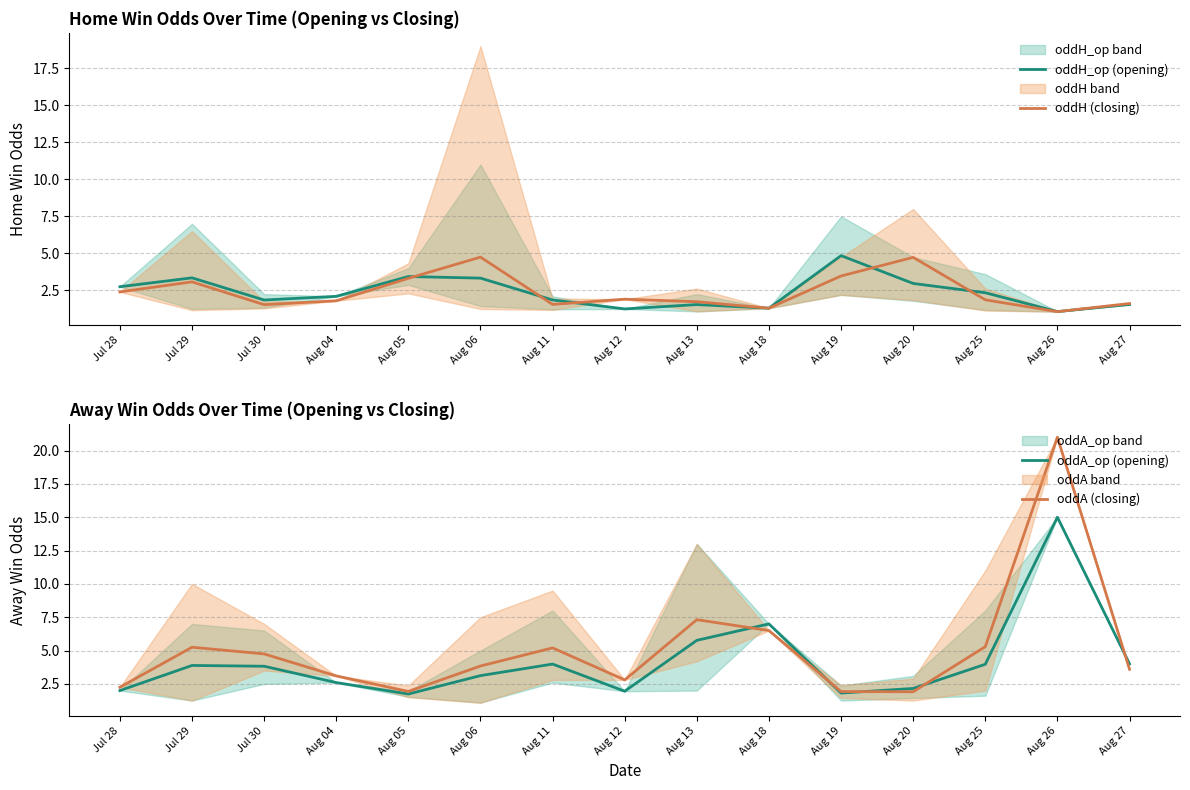

In oddH (closing), how many points are higher than both neighbors (excluding endpoints)?

4